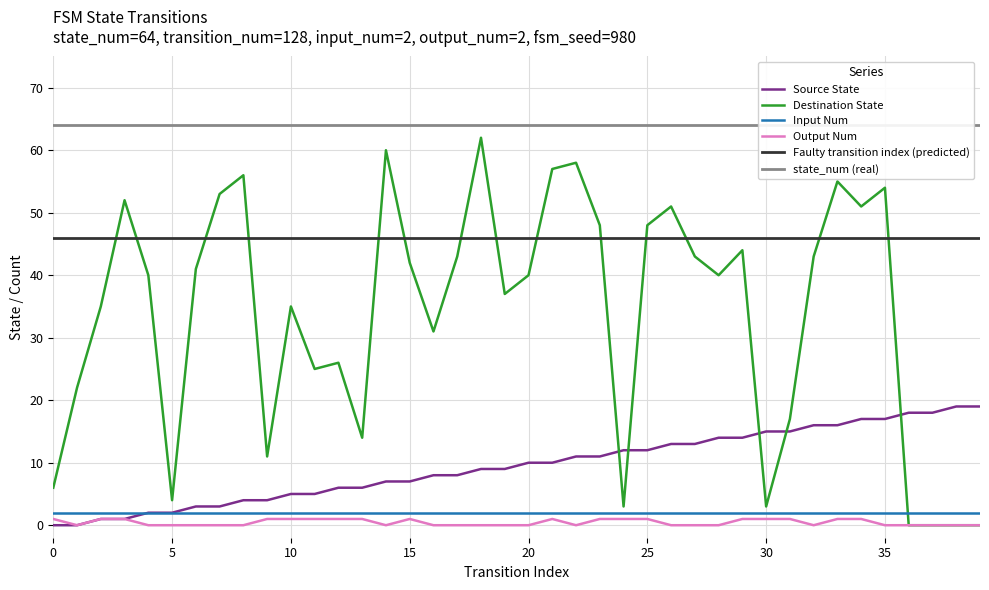

True or false: Destination State has a value of 2 at 0.

False